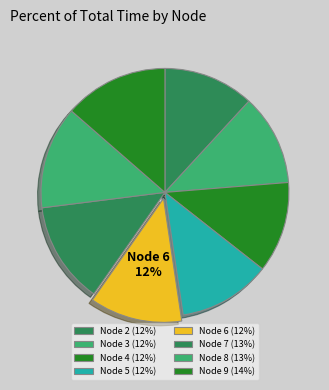

To the nearest percent, what is the combined percentage of Node 9 and Node 7?

27%